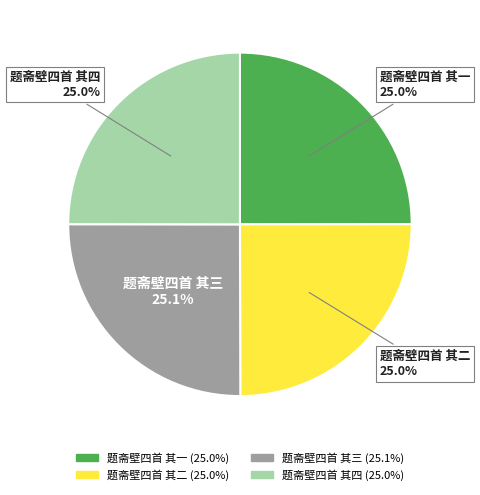

How many slices are in this pie chart?

4